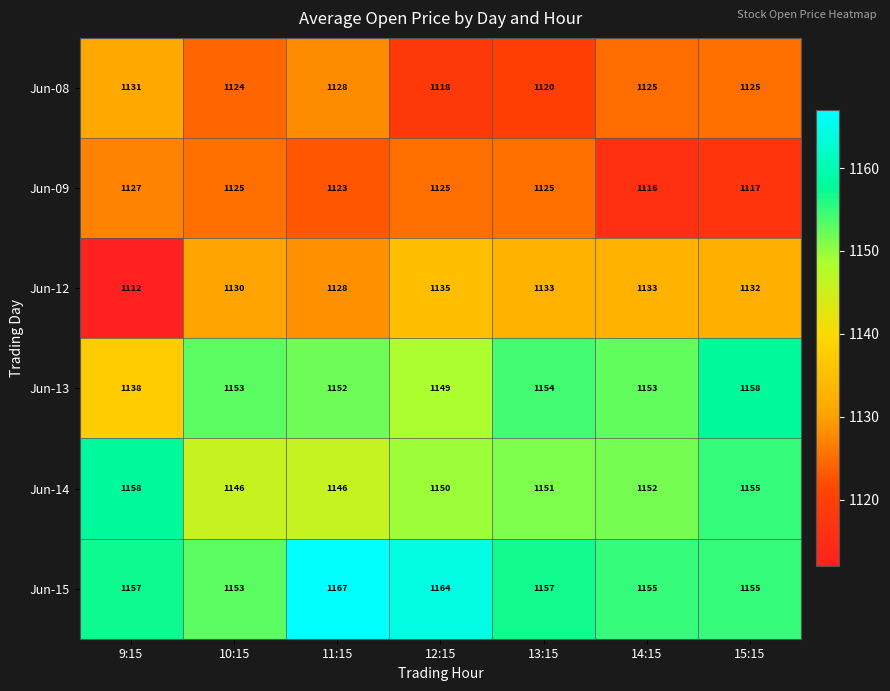

What is the spread (max minus min) of values at 9:15?

46